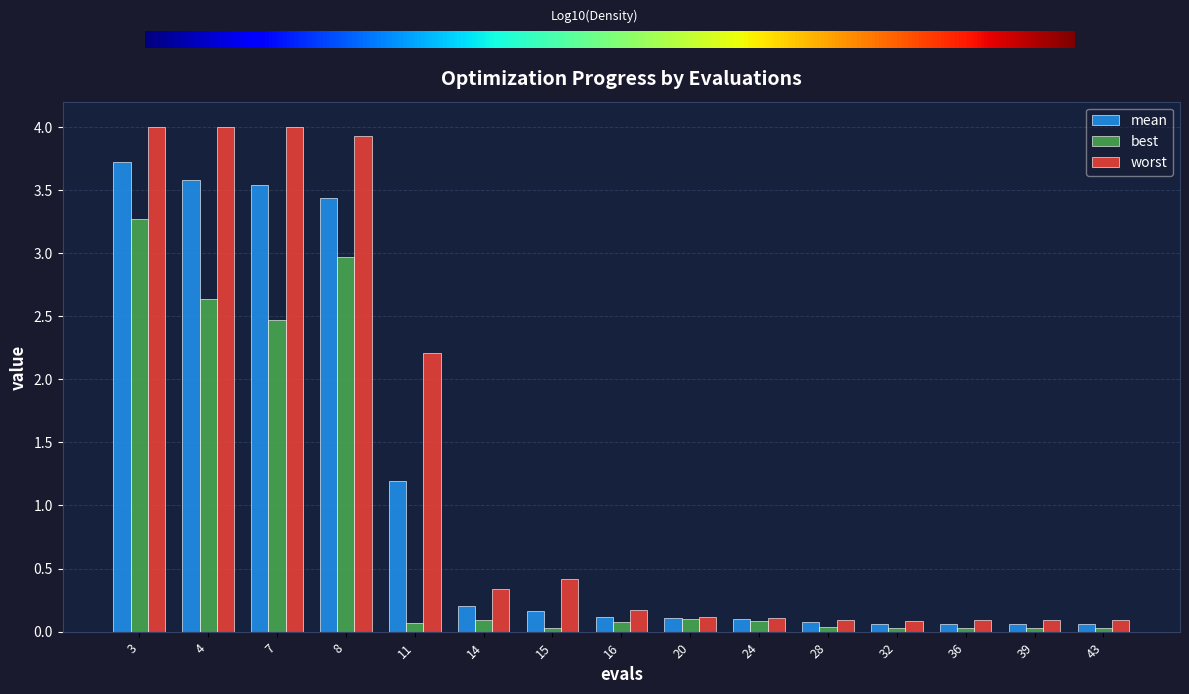

What are all the series names shown in the legend?

mean, best, worst